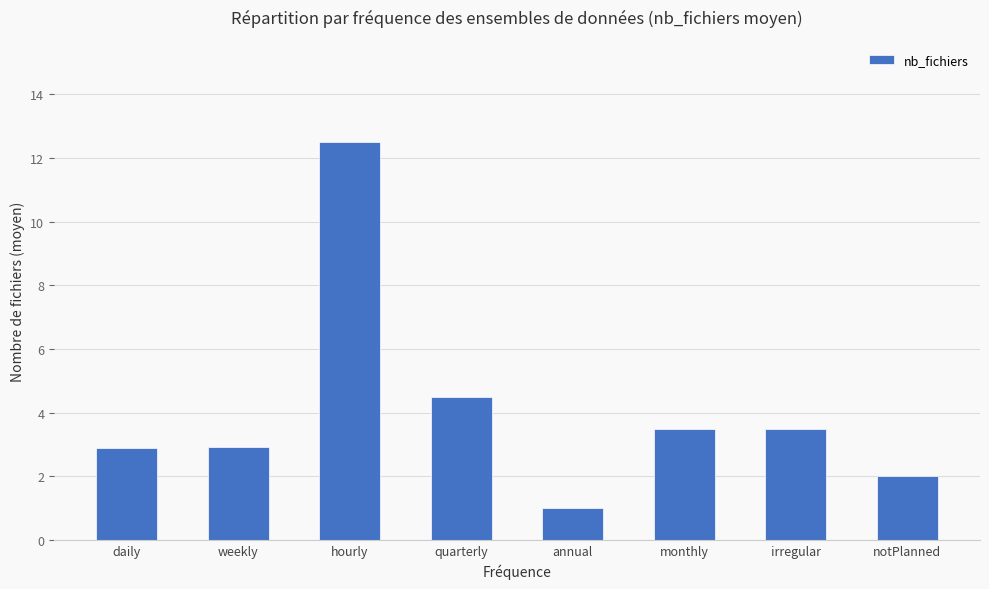

Reading right to left, what are all the values shown in this chart?

2.0	3.5	3.5	1.0	4.5	12.5	2.9	2.9